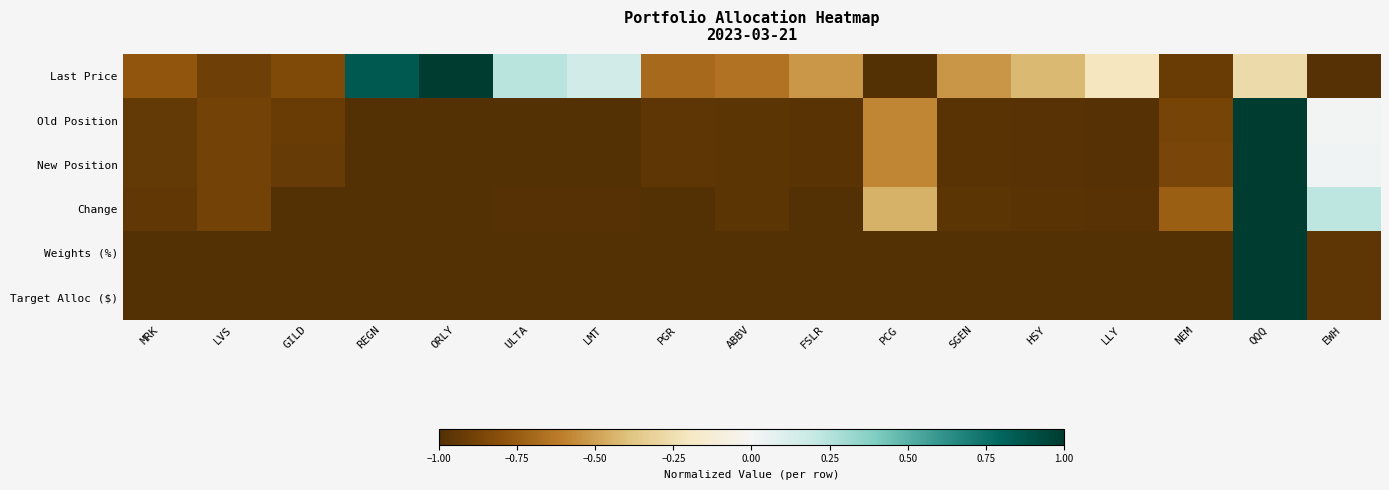

Which series has the widest spread of values?

Last Price